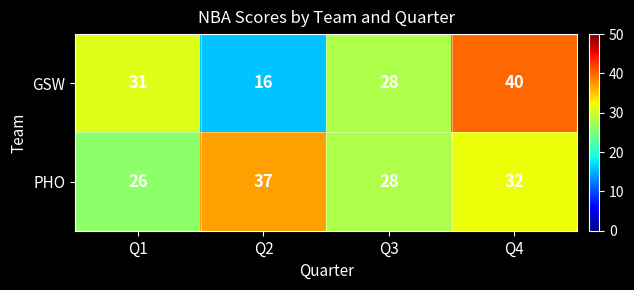

What is the sum of the PHO values at Q4 and Q3?

60